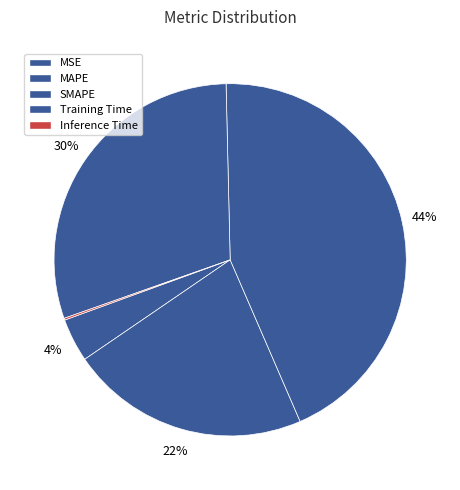

Is there any slice that represents more than half of the pie?

No